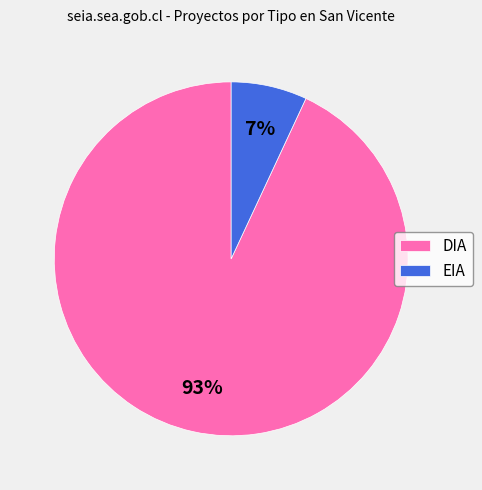

The EIA slice represents 15% of the pie. True or false?

False